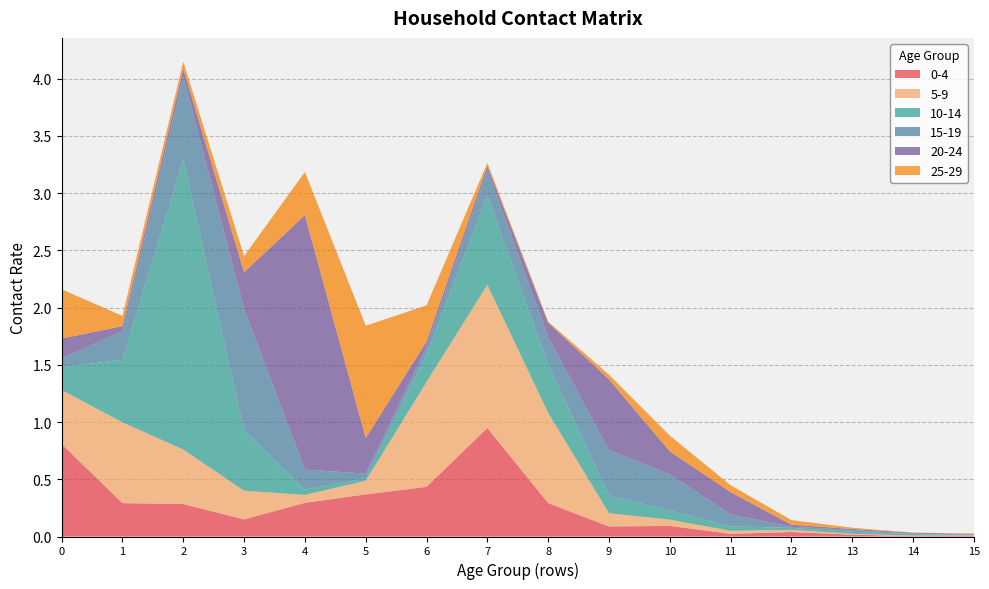

Reading left to right, list all the values displayed in this chart.

0_4: 0=0.8	1=0.3	2=0.3	3=0.1	4=0.3	5=0.4	6=0.4	7=0.9	8=0.3	9=0.1	10=0.1	11=0.0	12=0.0	13=0.0	14=0.0	15=0.0
5_9: 0=0.5	1=0.7	2=0.5	3=0.3	4=0.1	5=0.1	6=0.9	7=1.3	8=0.8	9=0.1	10=0.1	11=0.0	12=0.0	13=0.0	14=0.0	15=0.0
10_14: 0=0.2	1=0.5	2=2.5	3=0.5	4=0.0	5=0.0	6=0.2	7=0.8	8=0.4	9=0.2	10=0.1	11=0.0	12=0.0	13=0.0	14=0.0	15=0.0
15_19: 0=0.1	1=0.2	2=0.7	3=1.1	4=0.2	5=0.0	6=0.1	7=0.2	8=0.2	9=0.4	10=0.3	11=0.1	12=0.0	13=0.0	14=0.0	15=0.0
20_24: 0=0.2	1=0.0	2=0.1	3=0.3	4=2.2	5=0.3	6=0.0	7=0.0	8=0.1	9=0.6	10=0.2	11=0.2	12=0.0	13=0.0	14=0.0	15=0.0
25_29: 0=0.4	1=0.1	2=0.1	3=0.1	4=0.4	5=1.0	6=0.3	7=0.0	8=0.0	9=0.0	10=0.1	11=0.1	12=0.0	13=0.0	14=0.0	15=0.0